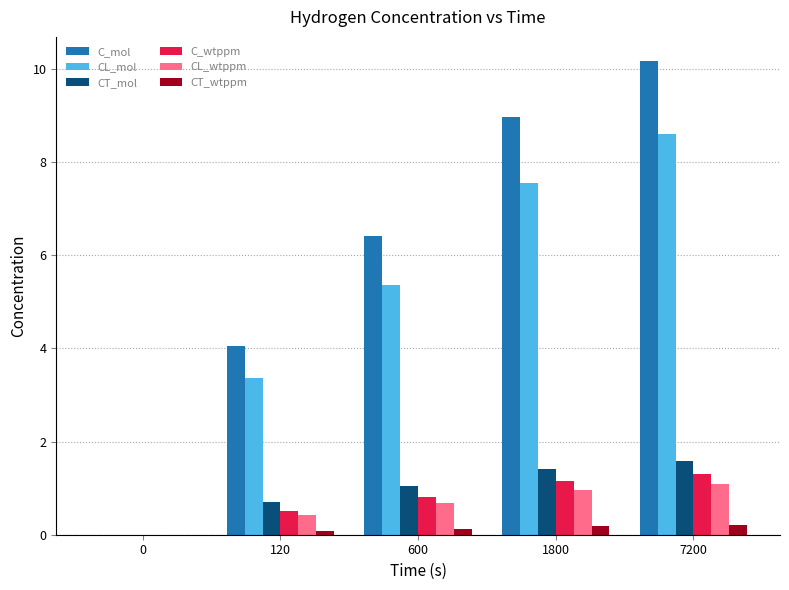

What is the sum of all CT_wtppm values?

0.6